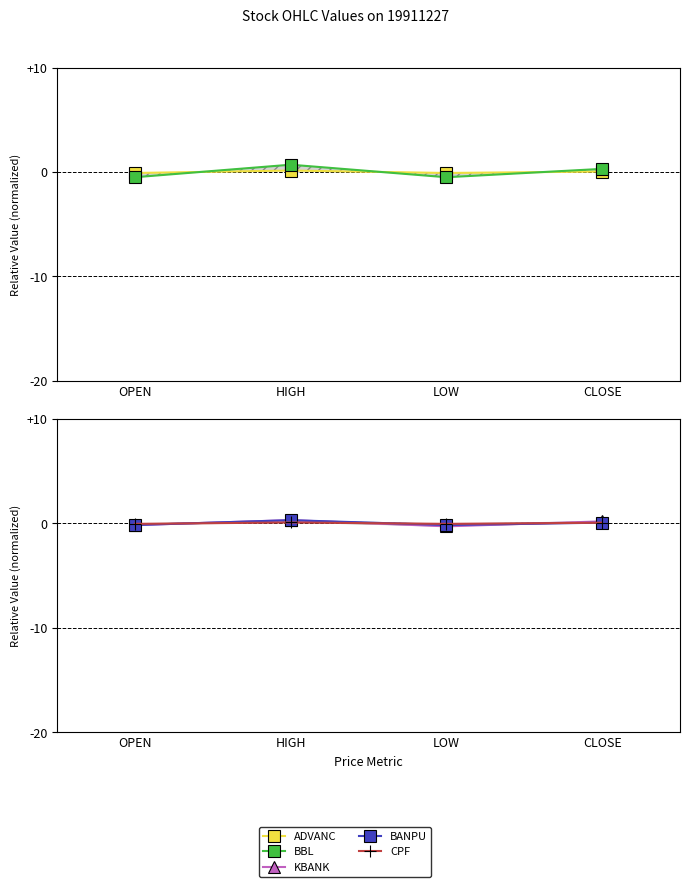

Which category has the lowest value in the CPF series?

OPEN